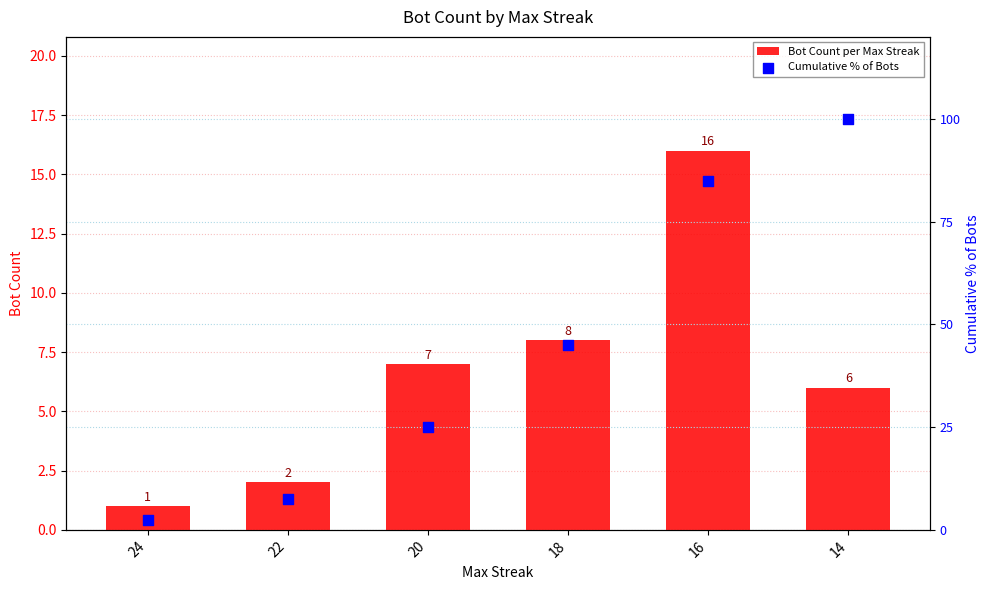

Which series contains the lowest Y value?

Bot Count per Max Streak